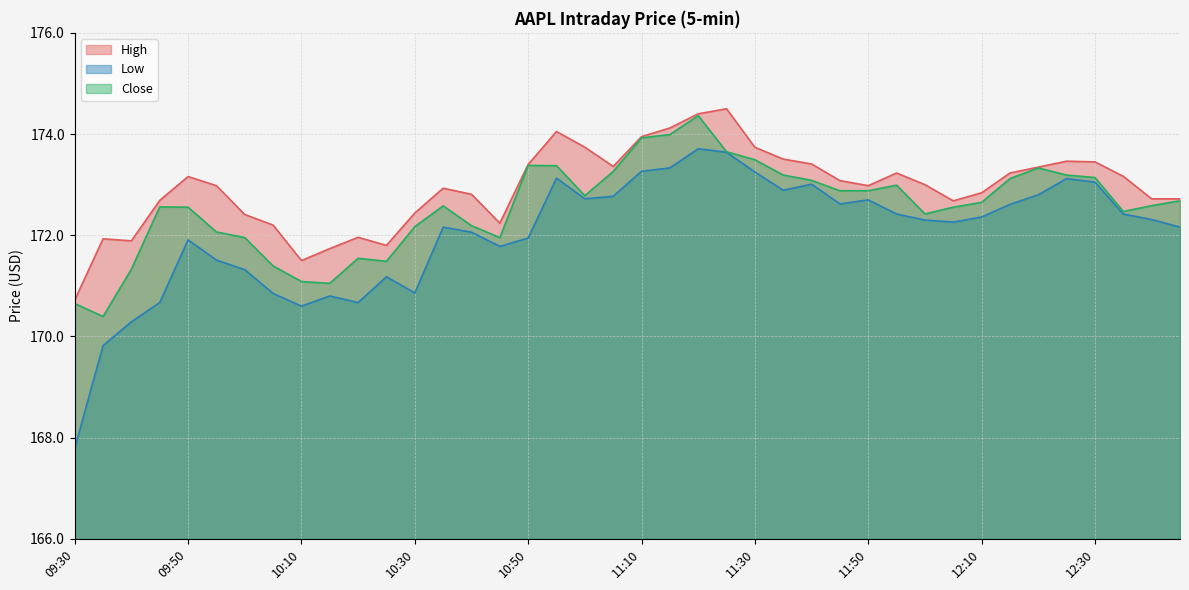

What is the lowest value of the Close series?

170.4